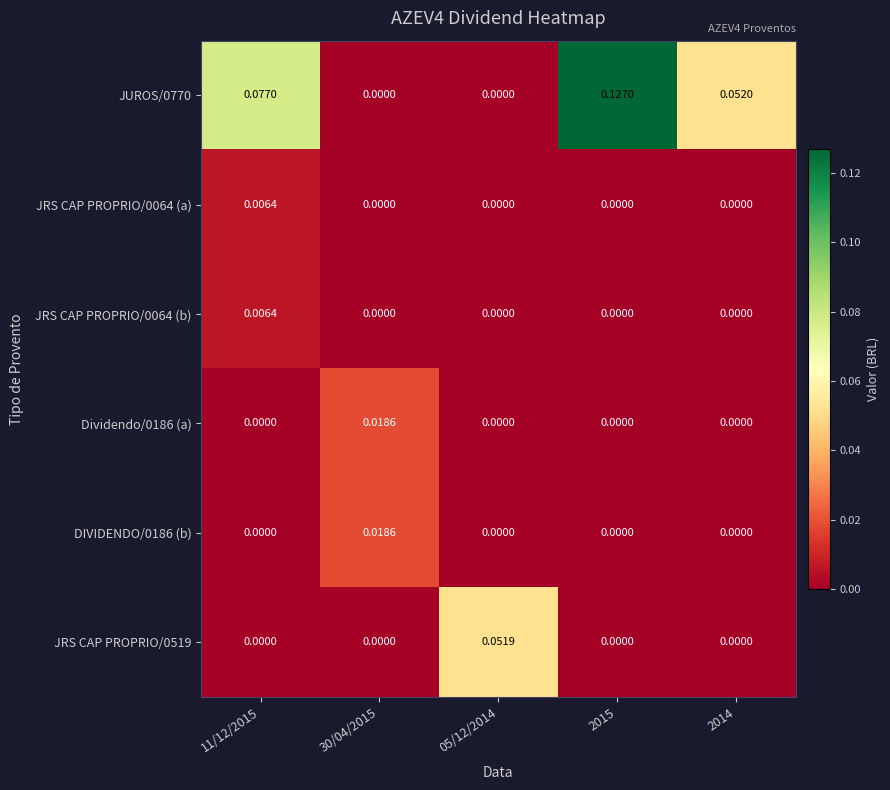

Which category has the highest value across all series?

2015